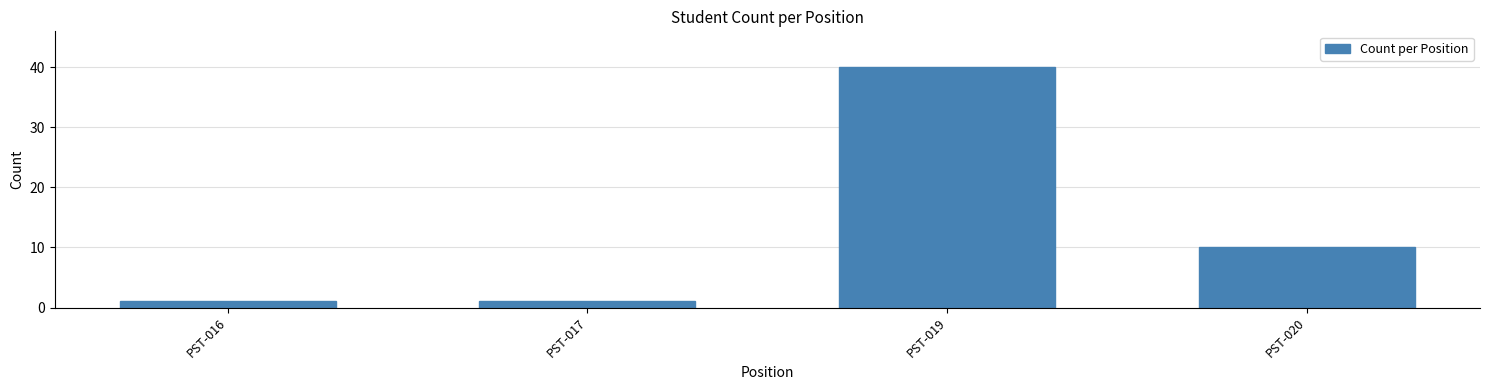

Reading right to left, extract all data points from this chart.

10	40	1	1